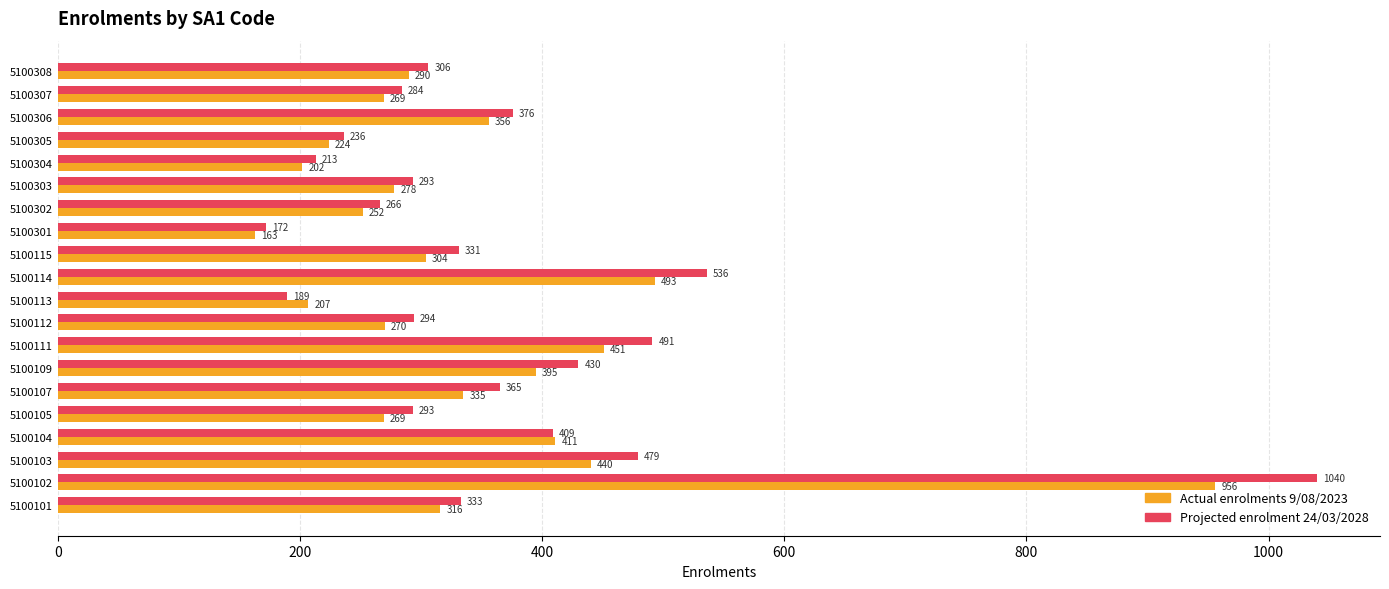

Which series has the largest total across all categories?

Projected enrolment 24/03/2028